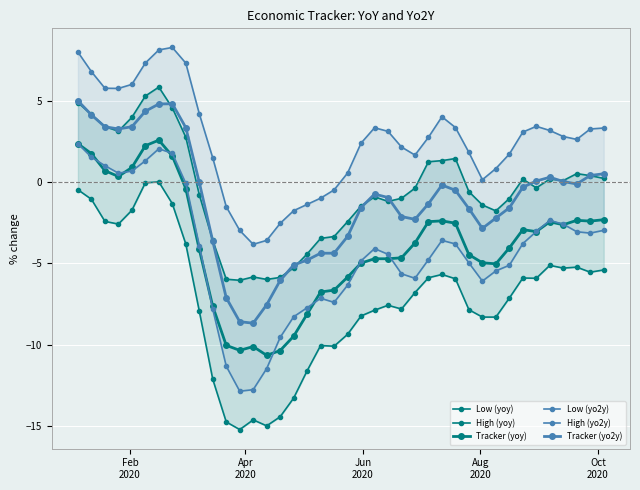

How many interior local peaks does the High (yoy) series have?

7